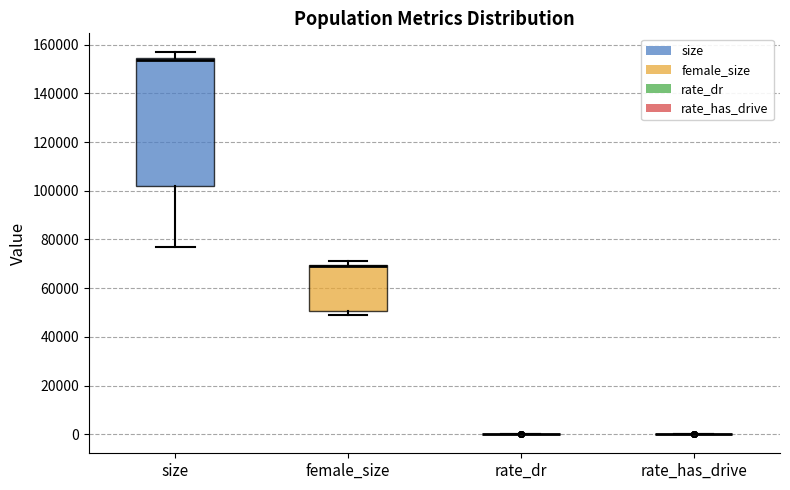

Reading left to right, transcribe this box plot: for each box, give where its median line is, the range the box spans, and where its two whiskers end, as read against the y-axis. The values are not printed on the chart, so give them approximately, as read against the axis.

size: median 154000 (just below the box's upper edge), box 102000 to 154000, whiskers 76000 to 156000
female_size: median 68000 (drawn on the box's upper edge), box 50000 to 70000, whiskers 48000 to 72000
rate_dr: box collapsed to a line at 0, whiskers 0 to 0
rate_has_drive: box collapsed to a line at 0, whiskers 0 to 0